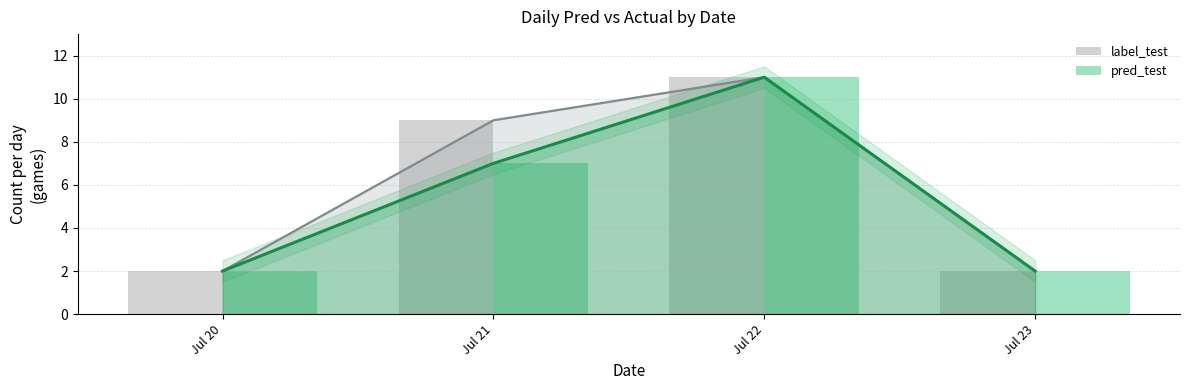

What is the sum of the pred_test values at Jul 23 and Jul 21?

9